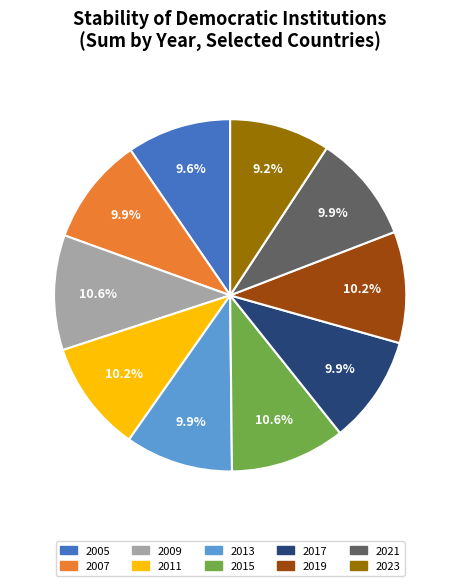

What is the total percentage of 2017 and 2021?

19.8%